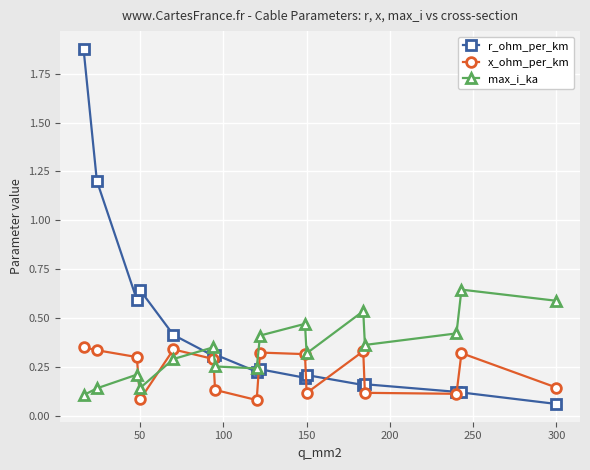

List the series in order of their peak value, highest first.

r_ohm_per_km, max_i_ka, x_ohm_per_km